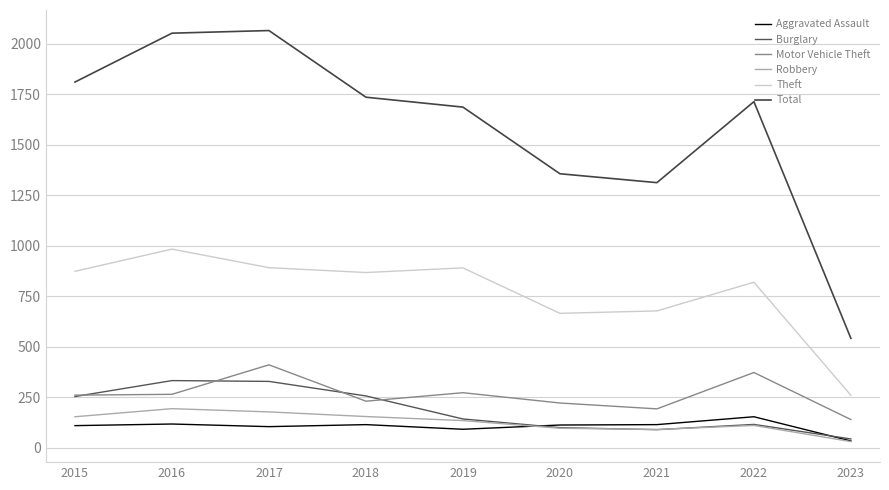

Reading left to right, extract all data points from this chart.

Aggravated Assault: 110	118	105	115	92	113	115	154	34
Burglary: 254	333	329	257	143	100	90	116	44
Motor Vehicle Theft: 261	265	411	231	273	222	193	373	140
Robbery: 154	194	178	155	135	97	91	111	31
Theft: 874	984	892	868	891	666	678	820	260
Total: 1811	2053	2066	1736	1687	1357	1313	1714	542